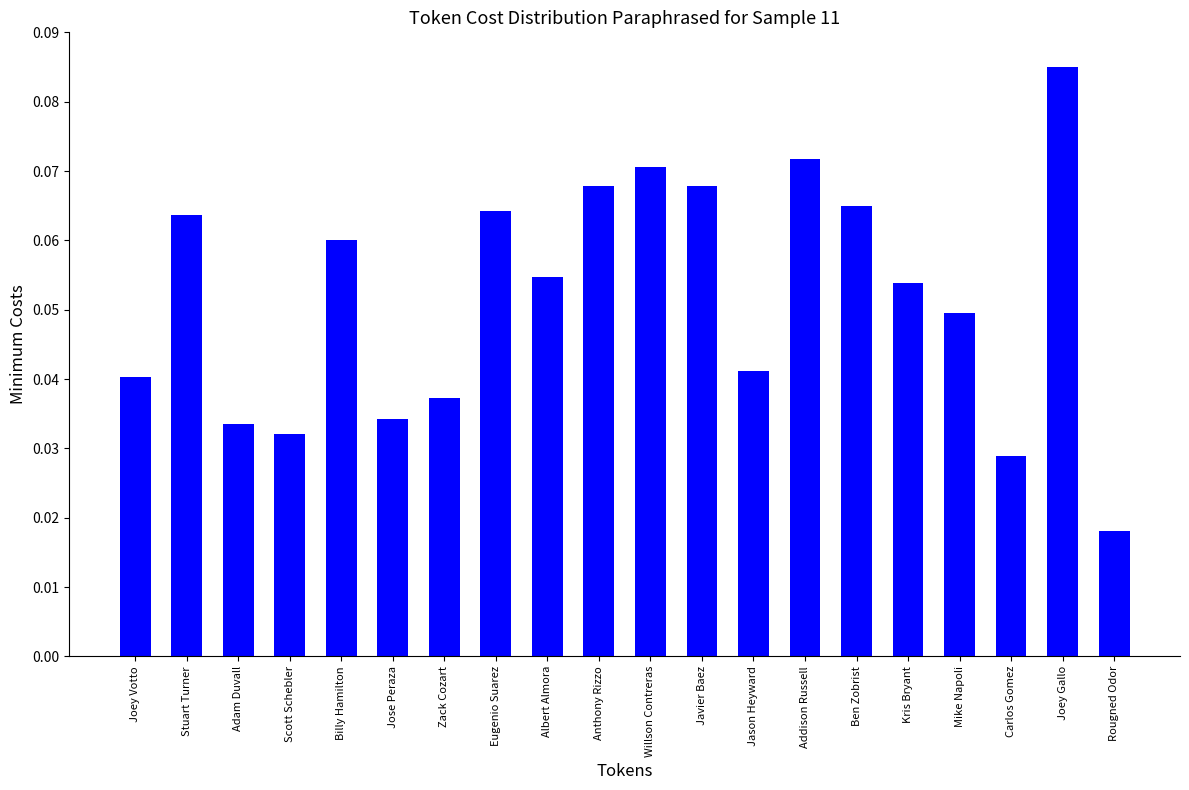

Where is the data nearest to the value 0?

Rougned Odor